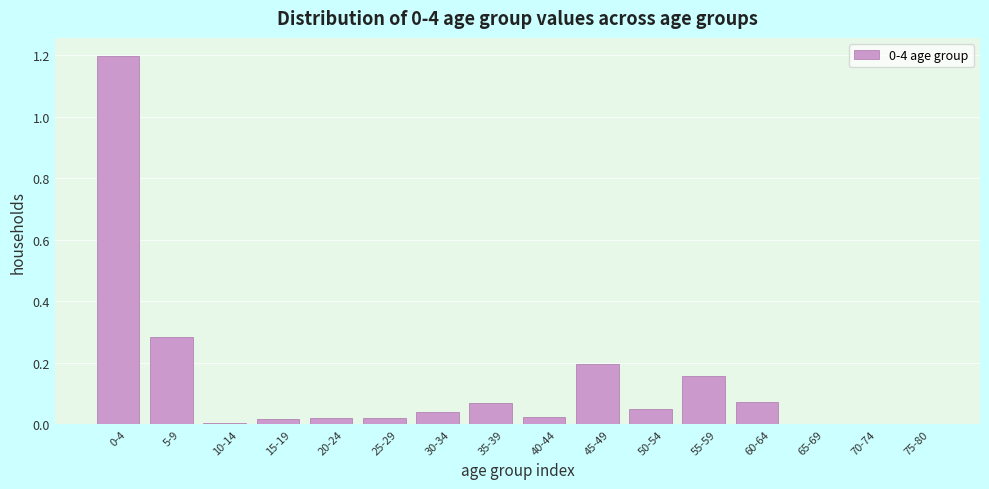

What is the maximum value shown in the chart?

1.2